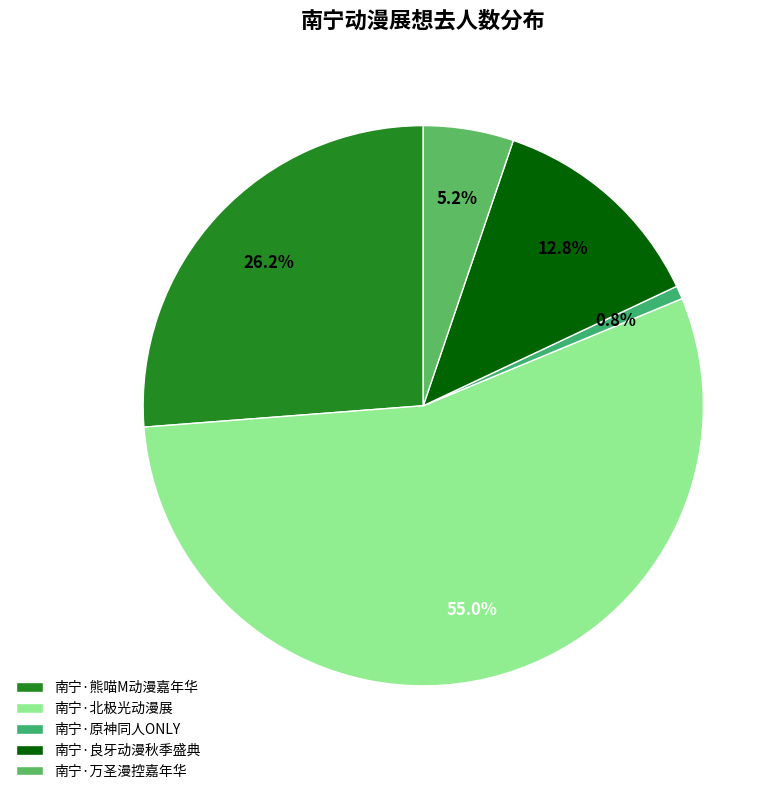

To the nearest percent, what is the average slice percentage?

20%